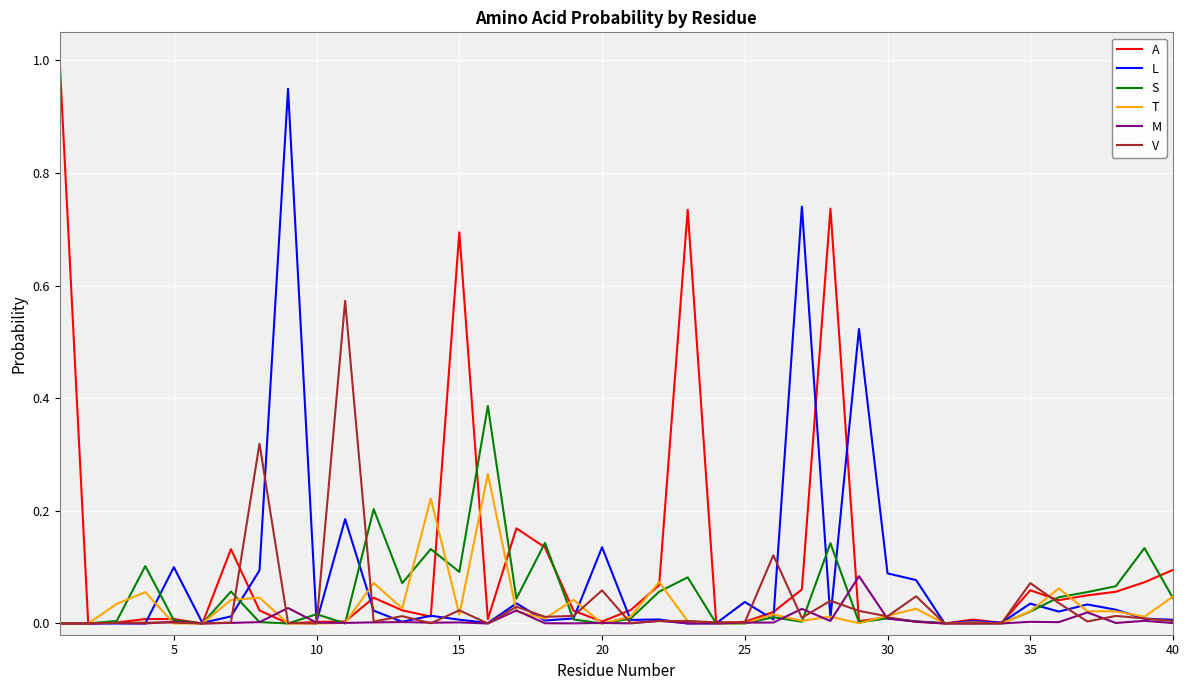

Which series has the widest spread of values?

A